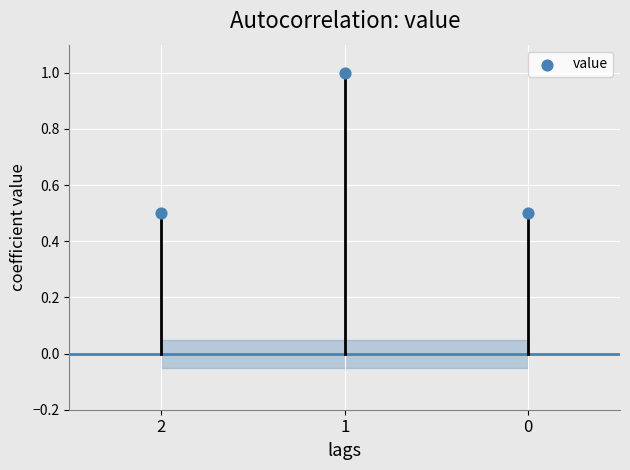

What is the average Y value?

0.7